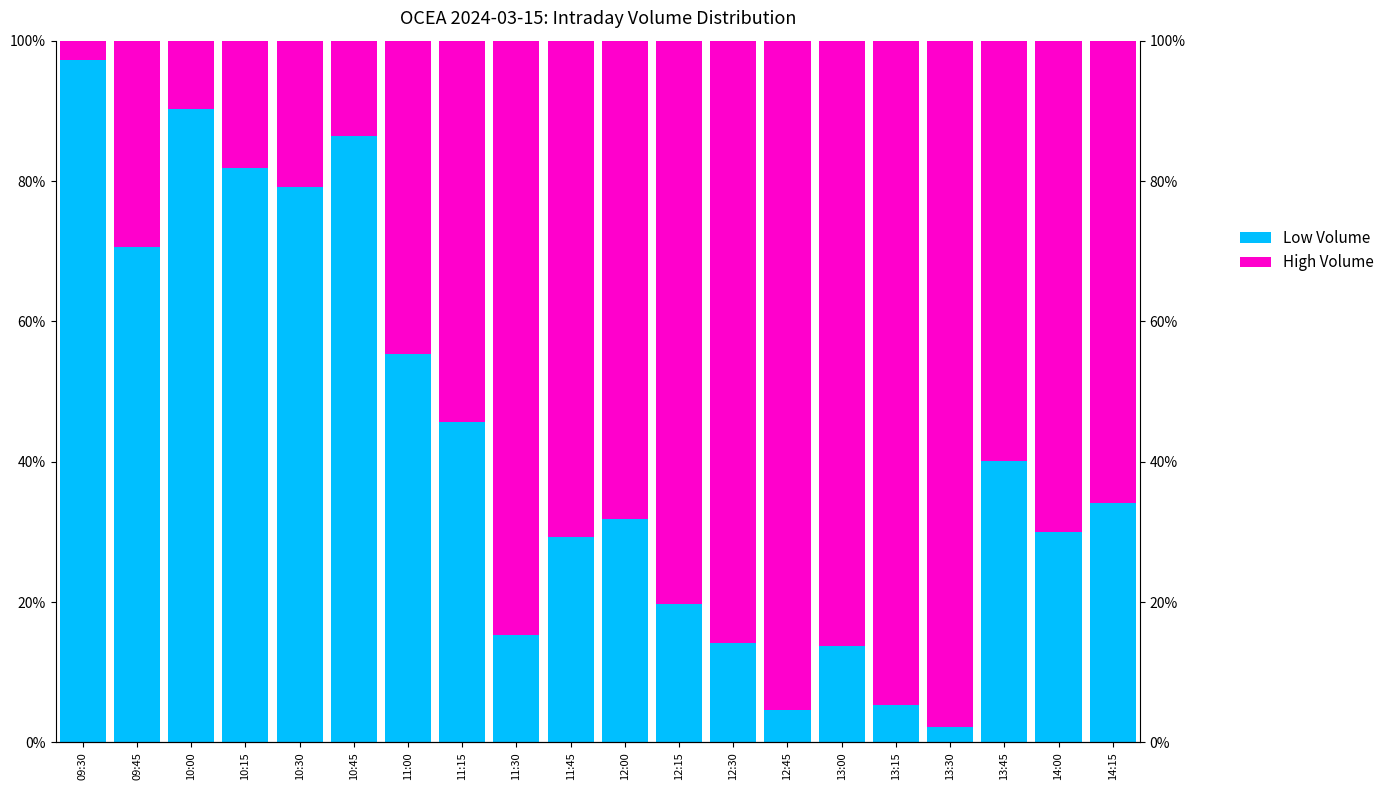

At how many categories does at least one series exceed 0?

20